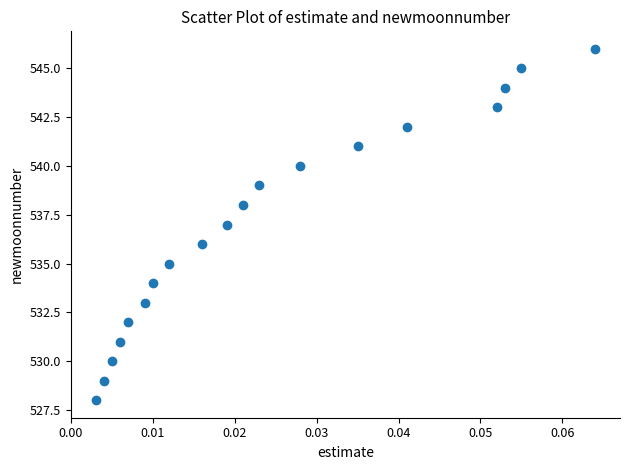

What is the range of Y values (max minus min)?

18